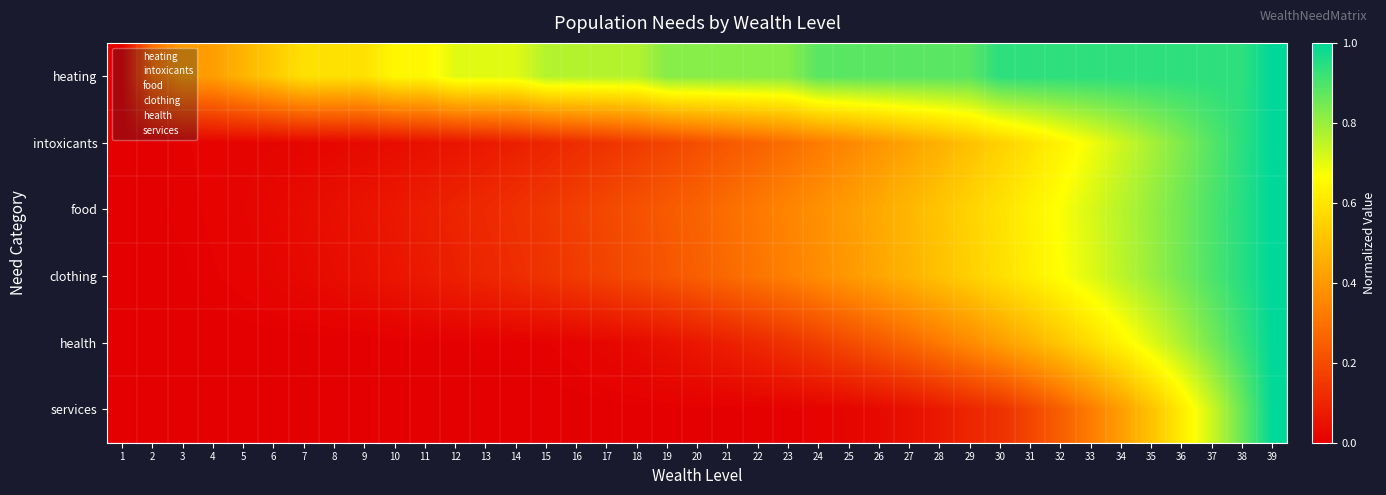

What is the total value across all series at 31?

3.4